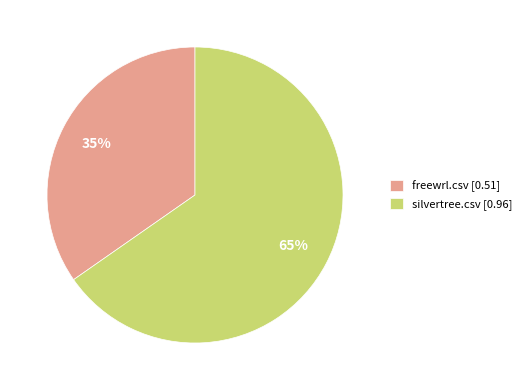

Do silvertree.csv [0.96] and freewrl.csv [0.51] together represent more than half of the pie?

Yes